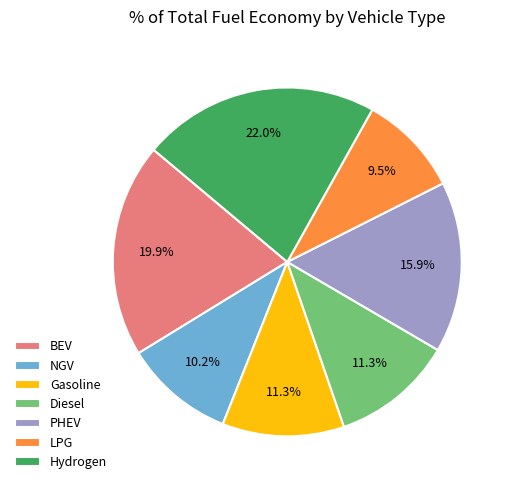

How many slices are in this pie chart?

7